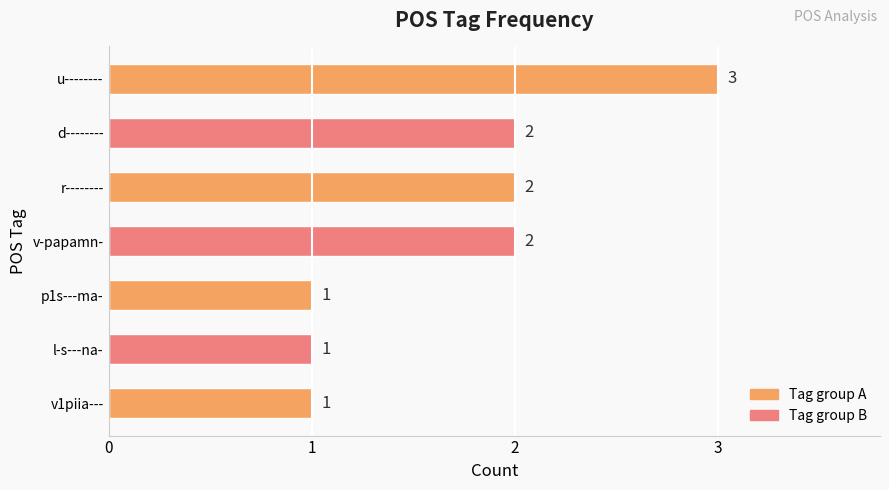

What is the smallest value displayed?

1